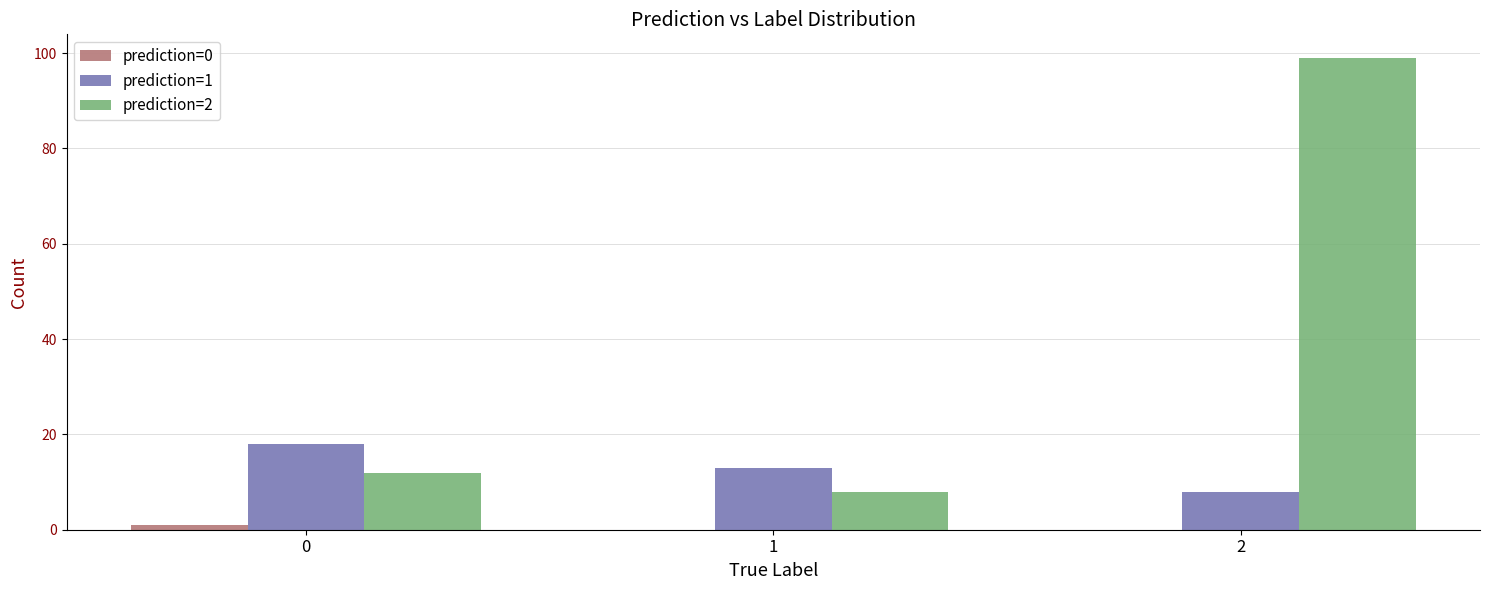

The prediction=1 series shows 18 at 0. True or false?

True